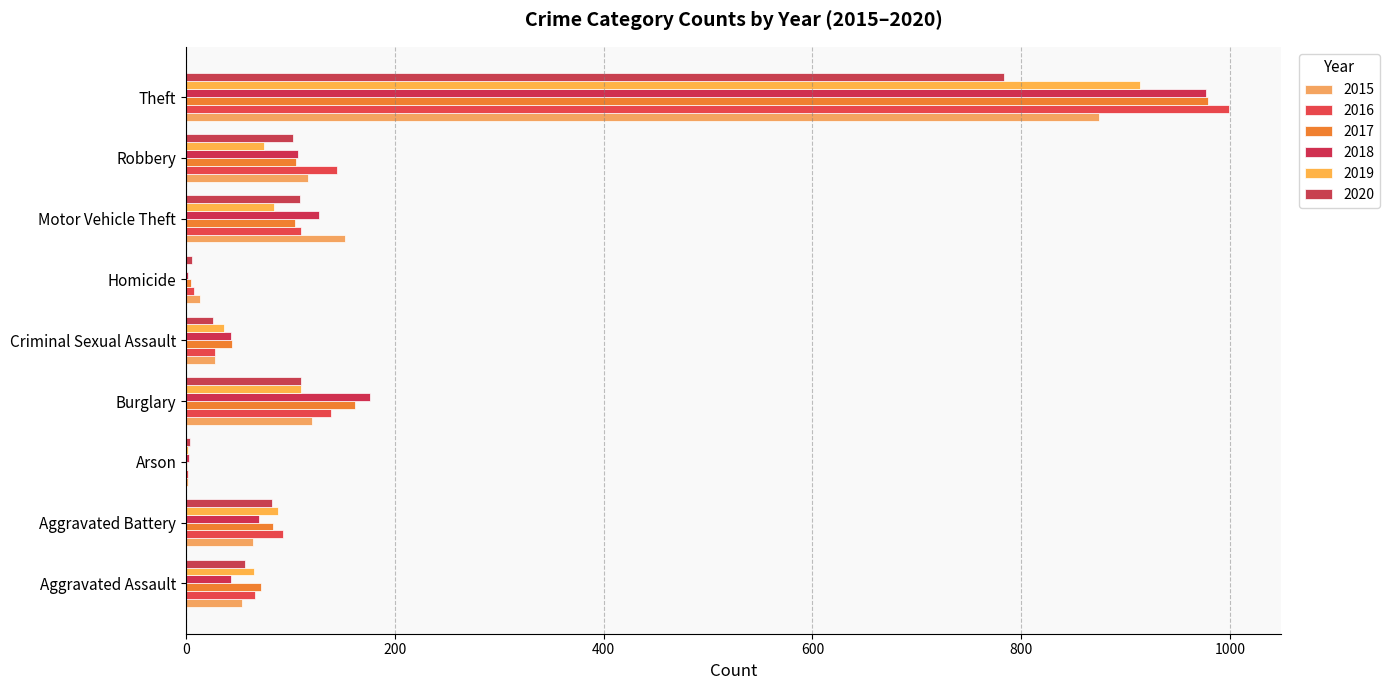

What is the highest value of the 2018 series?

977